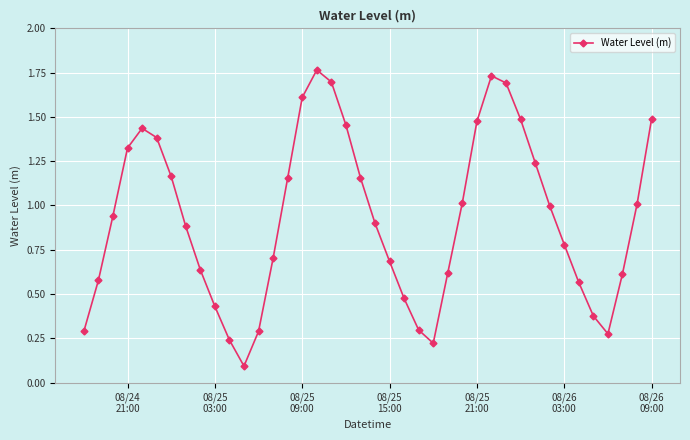

True or false: the data has more than 2 interior local peaks.

True